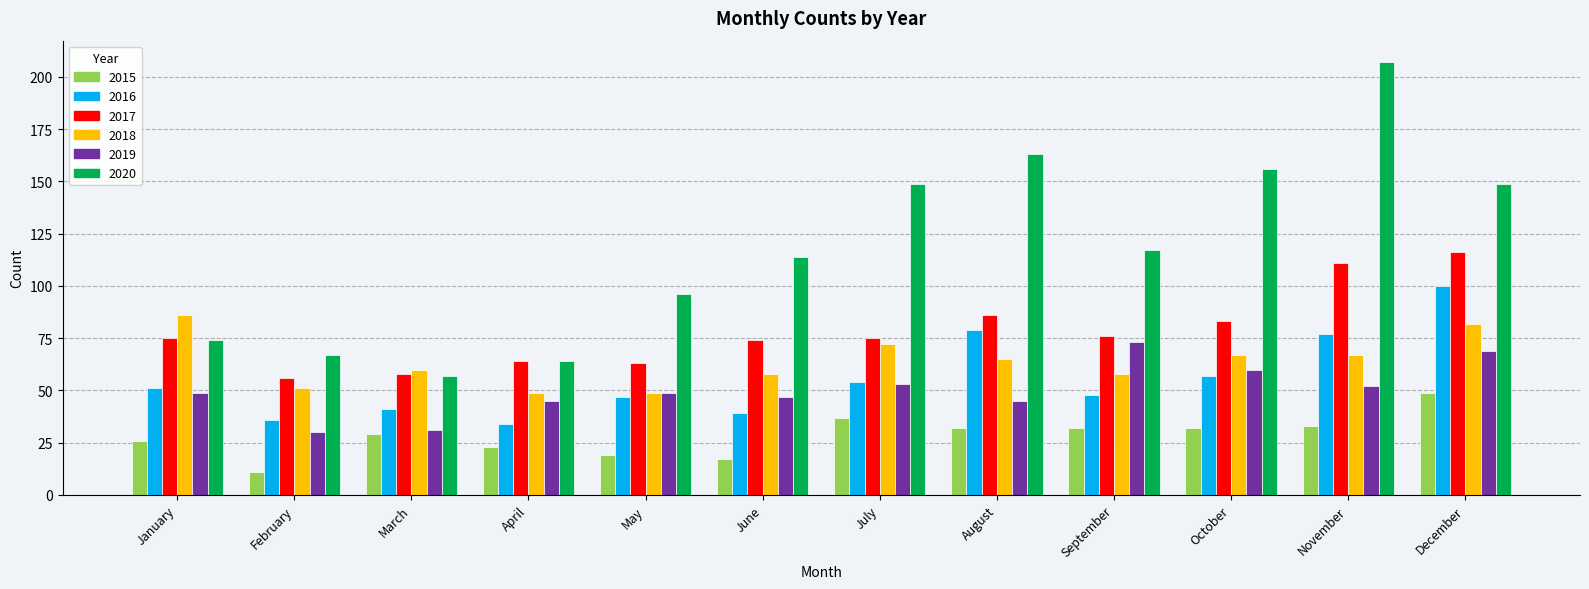

What is the value of the 2015 bar at the 4th from the left?

23